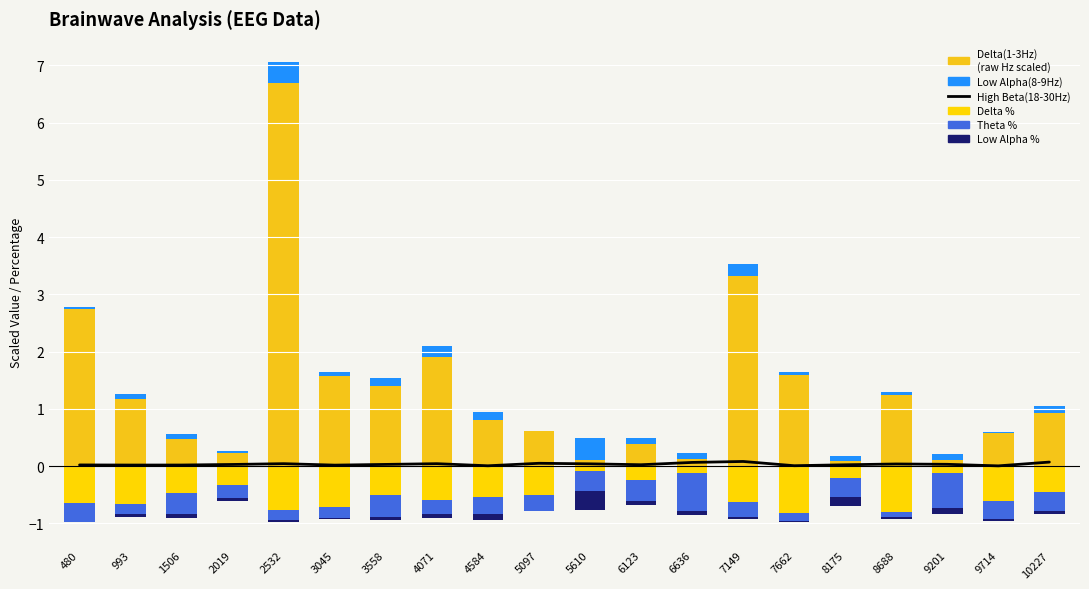

What is the sum of the Delta(1-3Hz) values at 2019 and 8175?

0.3